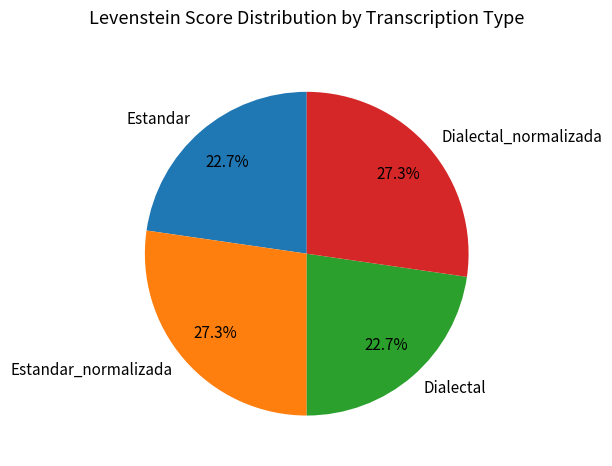

What percentage is NOT represented by Dialectal_normalizada?

72.7%